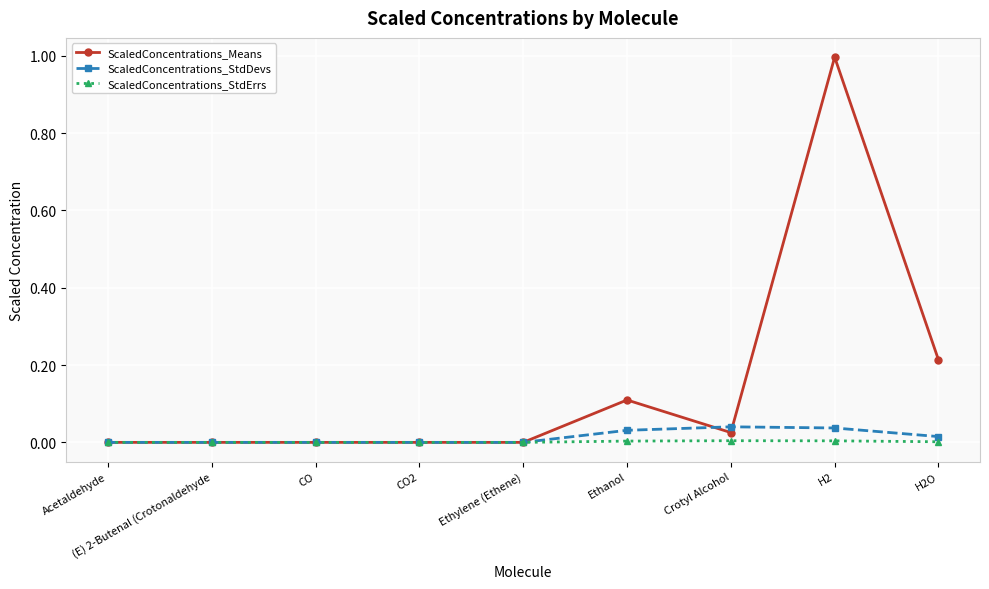

What is the maximum value shown in the chart?

1.0